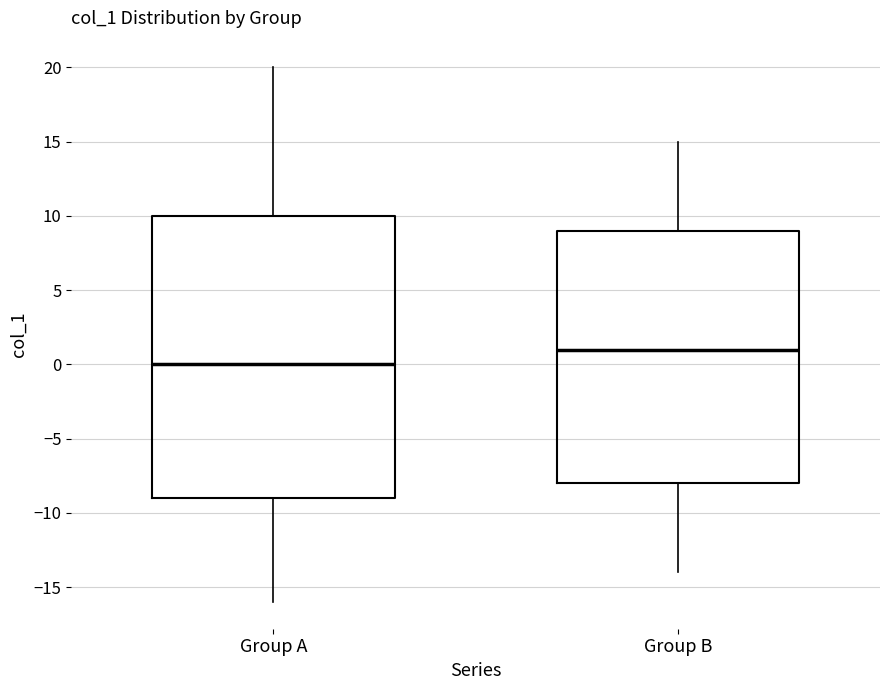

Reading left to right, transcribe this box plot: for each box, give where its median line is, the range the box spans, and where its two whiskers end, as read against the y-axis. The values are not printed on the chart, so give them approximately, as read against the axis.

Group A: median 0, box -9 to 10, whiskers -16 to 20
Group B: median 1, box -8 to 9, whiskers -14 to 15